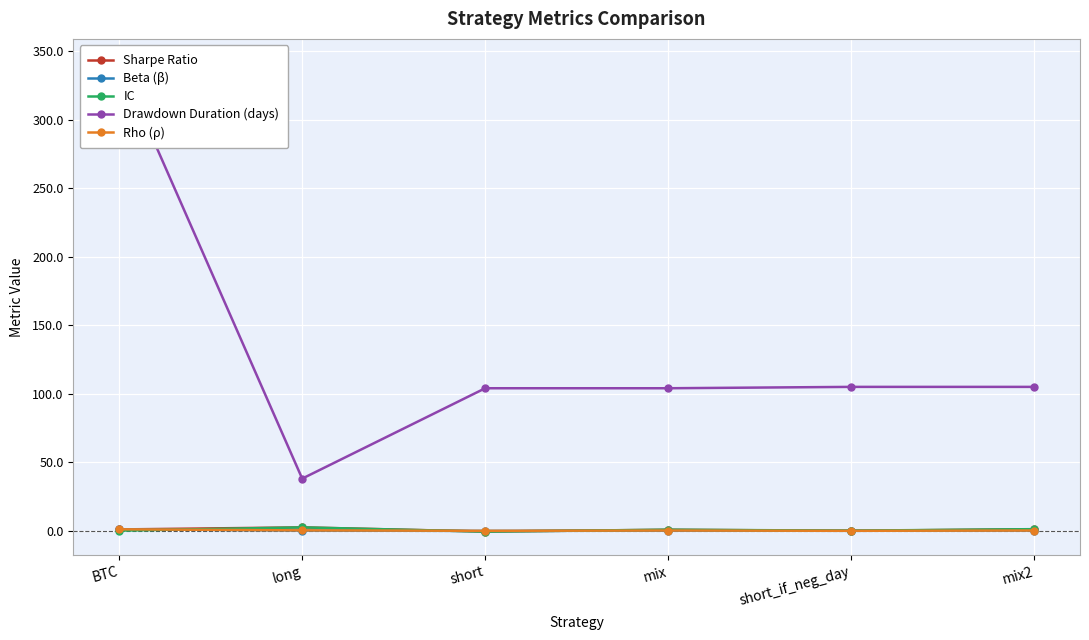

At long, list the series in order from smallest to largest.

Beta (β), Rho (ρ), Sharpe Ratio, IC, Drawdown Duration (days)